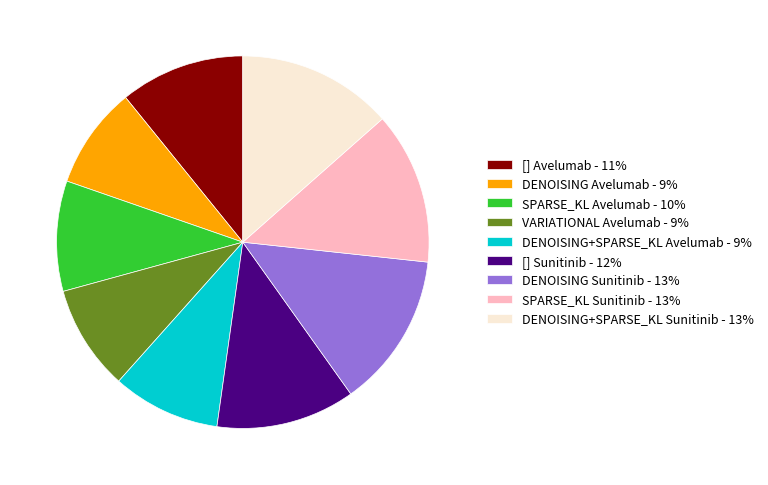

Do SPARSE_KL Sunitinib - 13% and [] Avelumab - 11% together represent more than half of the pie?

No